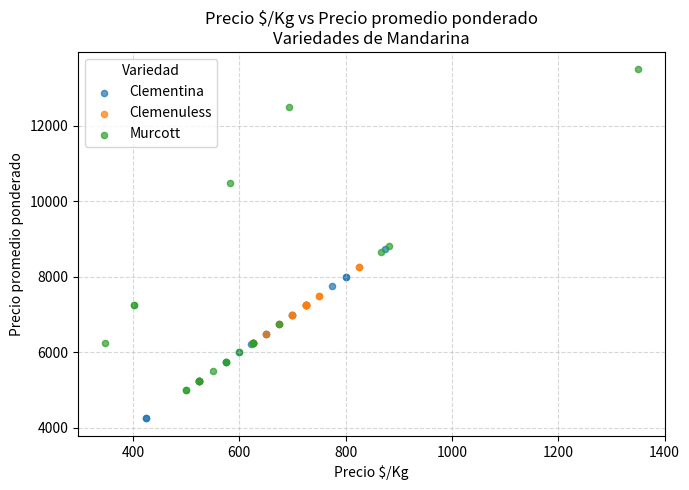

What are all the series names shown in the legend?

Clementina, Clemenuless, Murcott